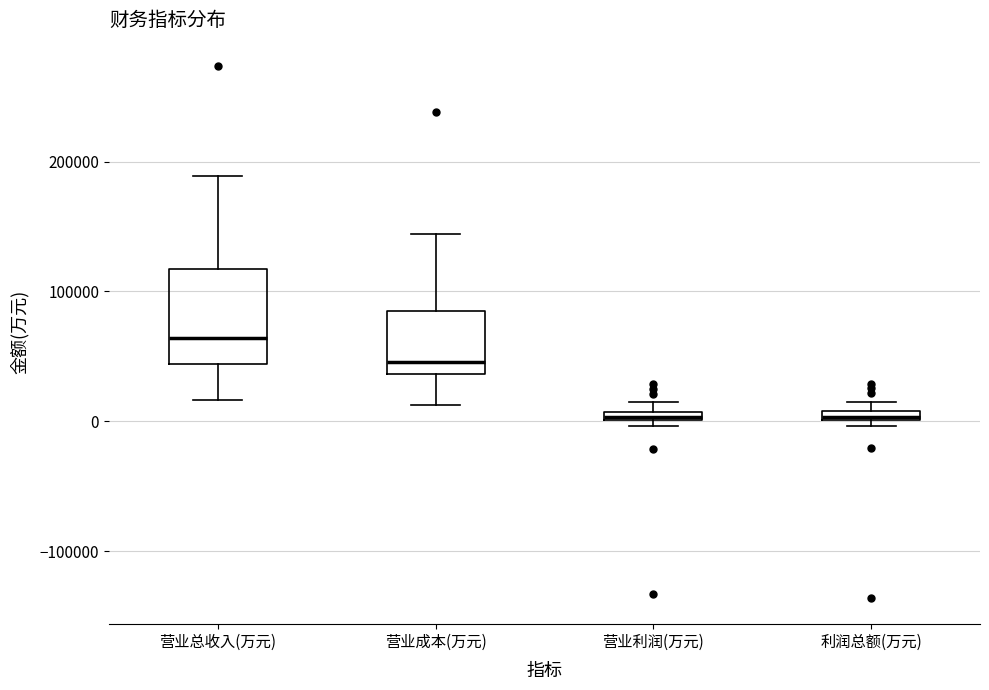

Which box is the tallest, from its lower edge to its upper edge?

营业总收入(万元)